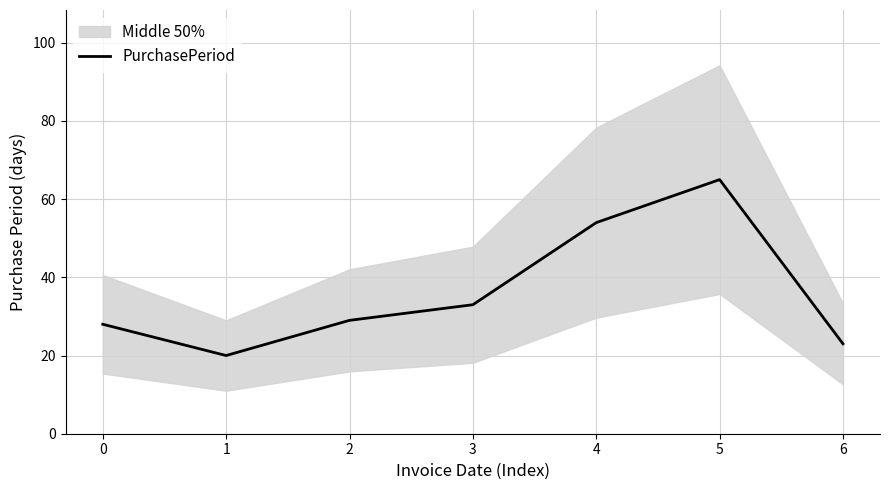

The value at 0 is 28. True or false?

True